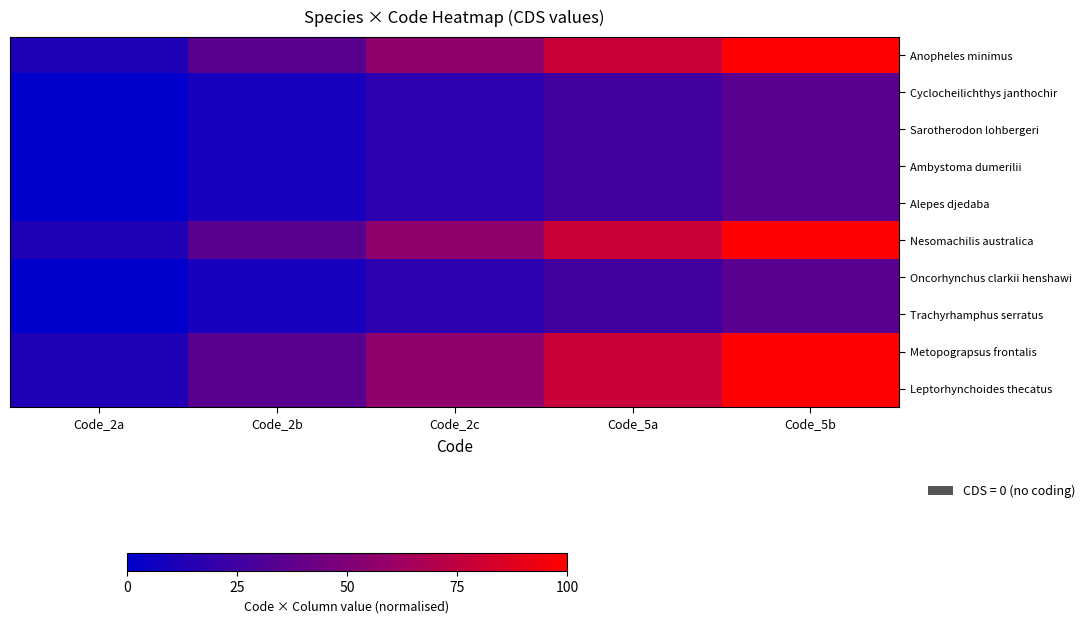

Reading left to right, transcribe all the data shown in this chart.

Anopheles minimus: Code_2a=13.0	Code_2b=34.8	Code_2c=56.5	Code_5a=78.3	Code_5b=100.0
Cyclocheilichthys janthochir: Code_2a=0.0	Code_2b=8.7	Code_2c=17.4	Code_5a=26.1	Code_5b=34.8
Sarotherodon lohbergeri: Code_2a=0.0	Code_2b=8.7	Code_2c=17.4	Code_5a=26.1	Code_5b=34.8
Ambystoma dumerilii: Code_2a=0.0	Code_2b=8.7	Code_2c=17.4	Code_5a=26.1	Code_5b=34.8
Alepes djedaba: Code_2a=0.0	Code_2b=8.7	Code_2c=17.4	Code_5a=26.1	Code_5b=34.8
Nesomachilis australica: Code_2a=13.0	Code_2b=34.8	Code_2c=56.5	Code_5a=78.3	Code_5b=100.0
Oncorhynchus clarkii henshawi: Code_2a=0.0	Code_2b=8.7	Code_2c=17.4	Code_5a=26.1	Code_5b=34.8
Trachyrhamphus serratus: Code_2a=0.0	Code_2b=8.7	Code_2c=17.4	Code_5a=26.1	Code_5b=34.8
Metopograpsus frontalis: Code_2a=13.0	Code_2b=34.8	Code_2c=56.5	Code_5a=78.3	Code_5b=100.0
Leptorhynchoides thecatus: Code_2a=13.0	Code_2b=34.8	Code_2c=56.5	Code_5a=78.3	Code_5b=100.0